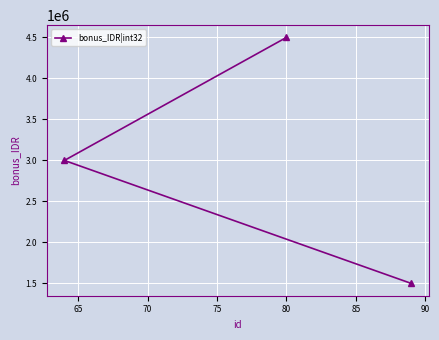

Reading right to left, list all the values displayed in this chart.

1500000	4500000	3000000